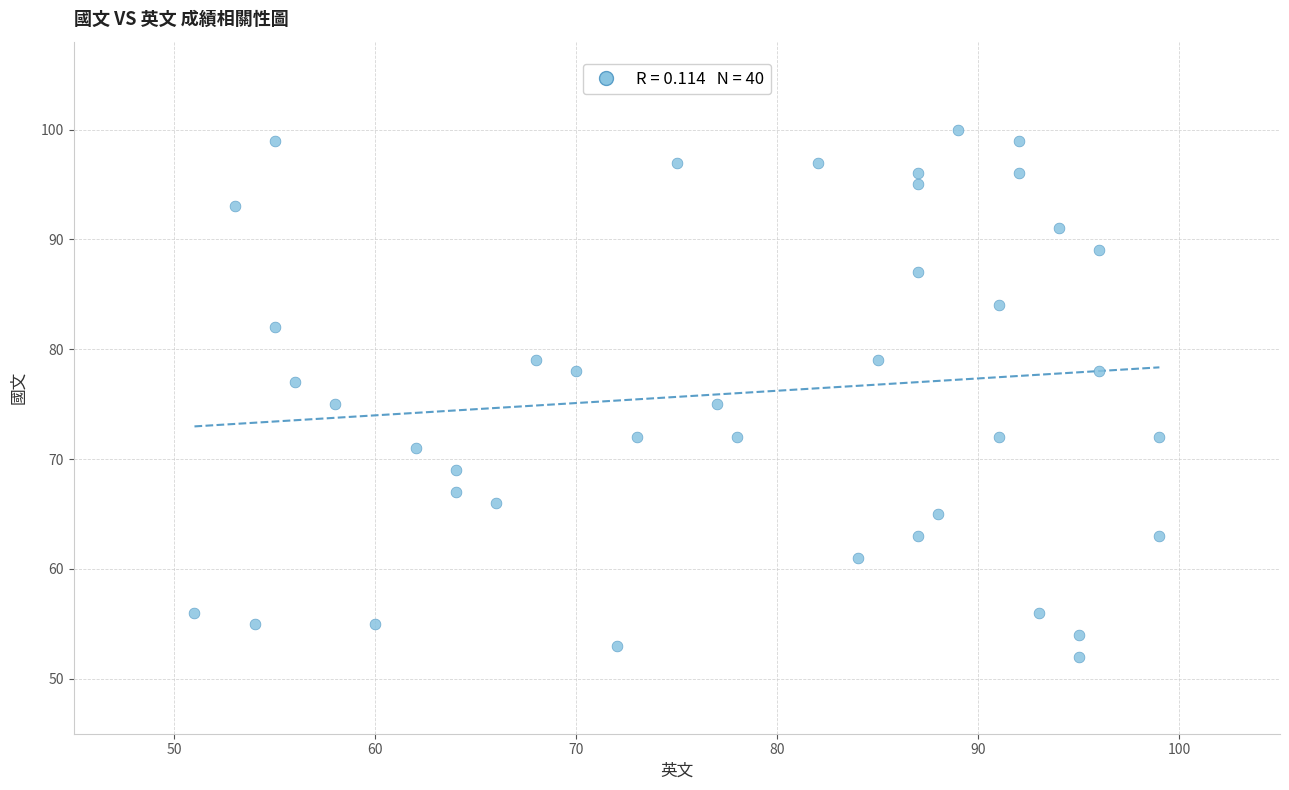

What is the range of Y values (max minus min)?

48